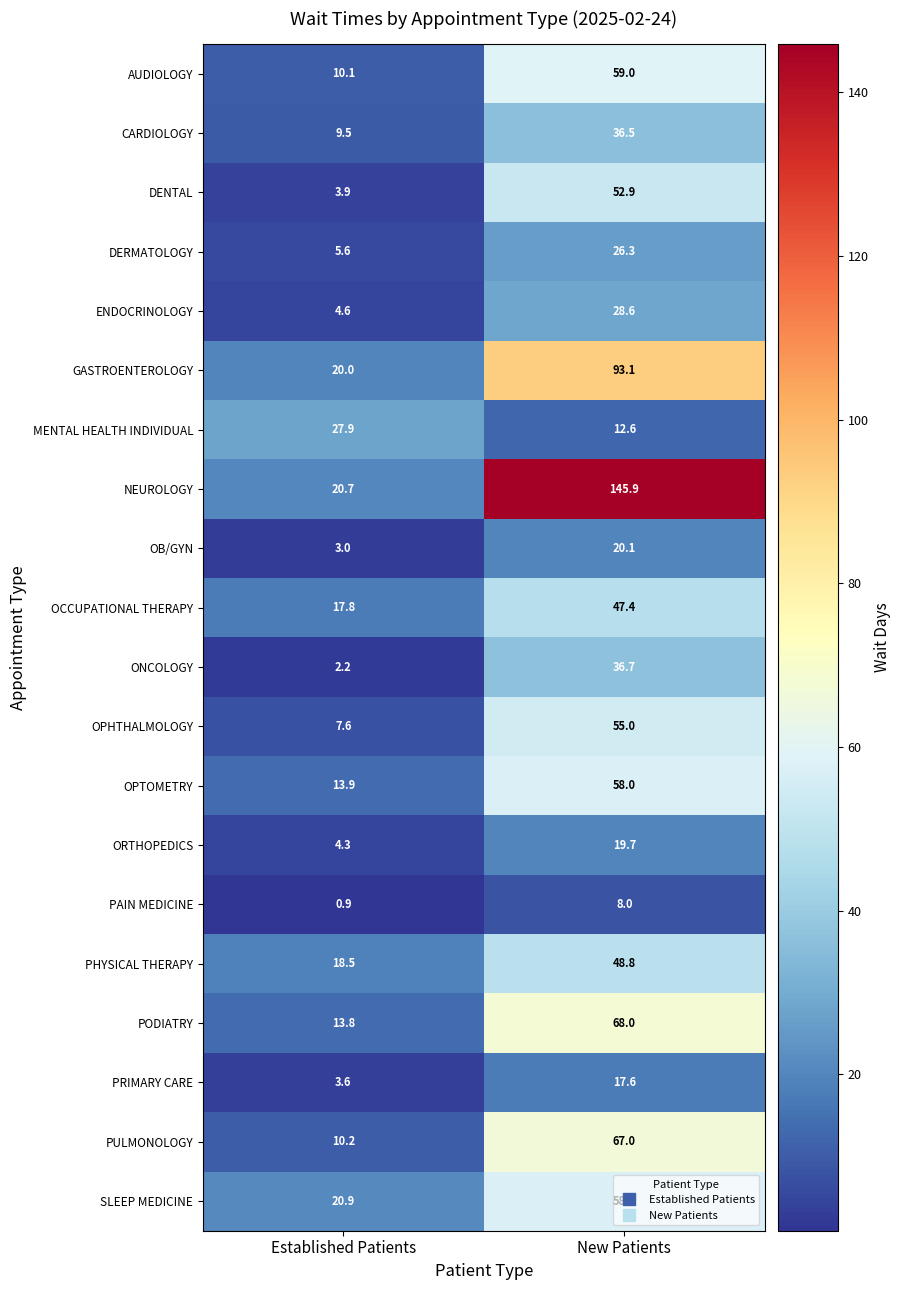

Rank the series at Established Patients from highest to lowest value.

MENTAL HEALTH INDIVIDUAL, SLEEP MEDICINE, NEUROLOGY, GASTROENTEROLOGY, PHYSICAL THERAPY, OCCUPATIONAL THERAPY, OPTOMETRY, PODIATRY, PULMONOLOGY, AUDIOLOGY, CARDIOLOGY, OPHTHALMOLOGY, DERMATOLOGY, ENDOCRINOLOGY, ORTHOPEDICS, DENTAL, PRIMARY CARE, OB/GYN, ONCOLOGY, PAIN MEDICINE